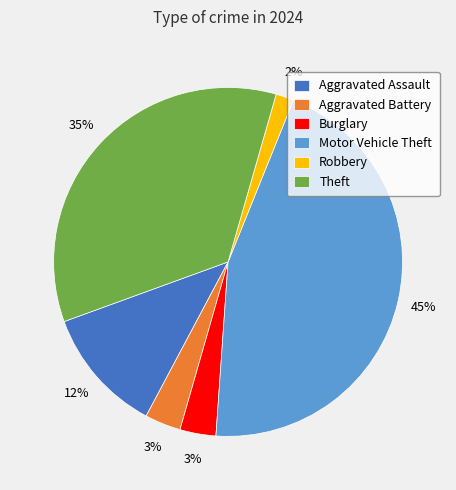

Does Theft represent more than half of the total?

No